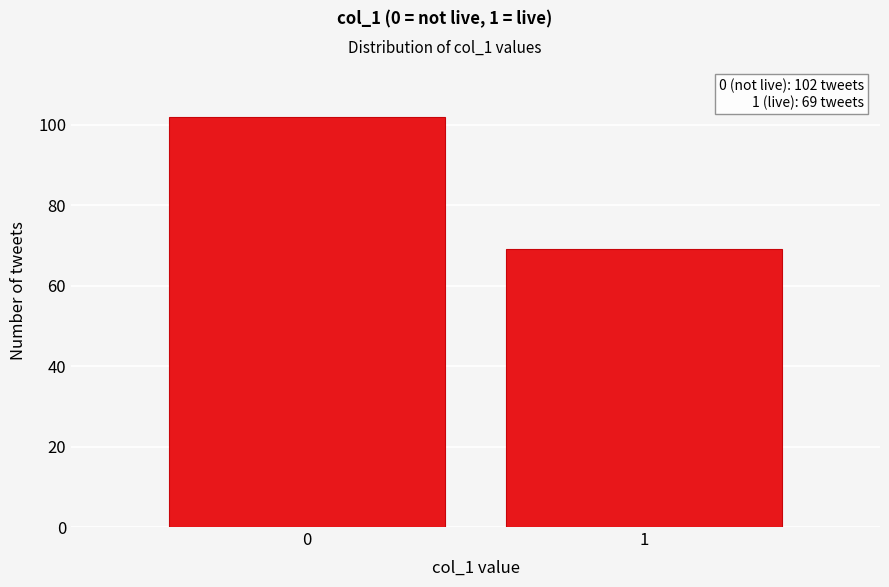

Reading left to right, list all the values displayed in this chart.

102	69